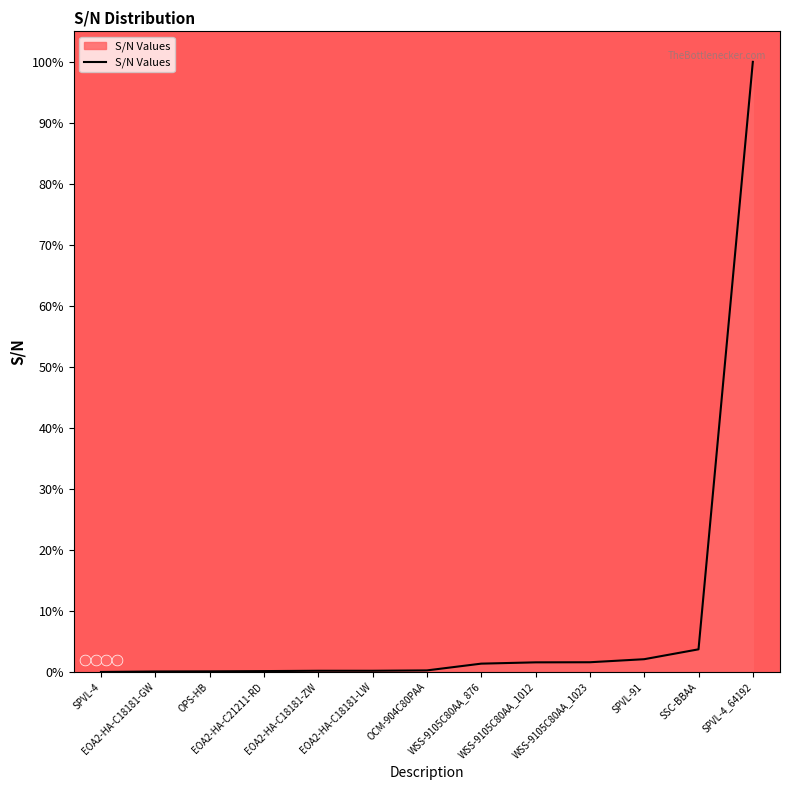

What is the ratio of the value at OCM-904C80PAA to the value at WSS-9105C80AA_1023?

0.2